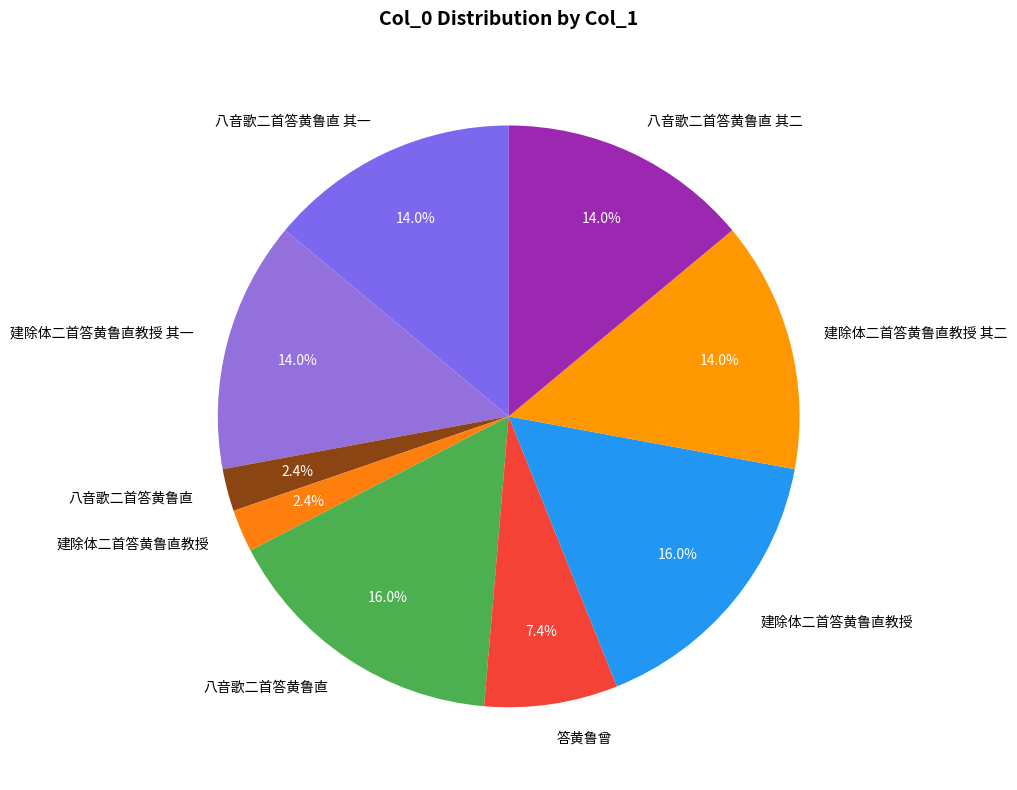

Rank the categories by value from highest to lowest.

八音歌二首答黄鲁直, 建除体二首答黄鲁直教授, 建除体二首答黄鲁直教授 其二, 建除体二首答黄鲁直教授 其一, 八音歌二首答黄鲁直 其一, 八音歌二首答黄鲁直 其二, 答黄鲁曾, 建除体二首答黄鲁直教授, 八音歌二首答黄鲁直